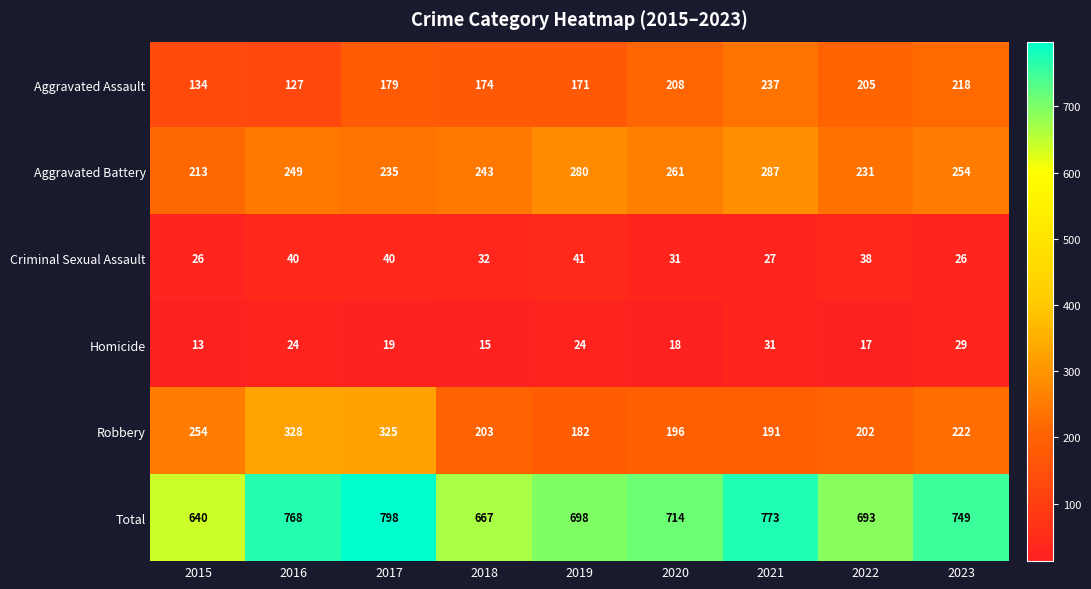

Which series has the widest spread of values?

Total